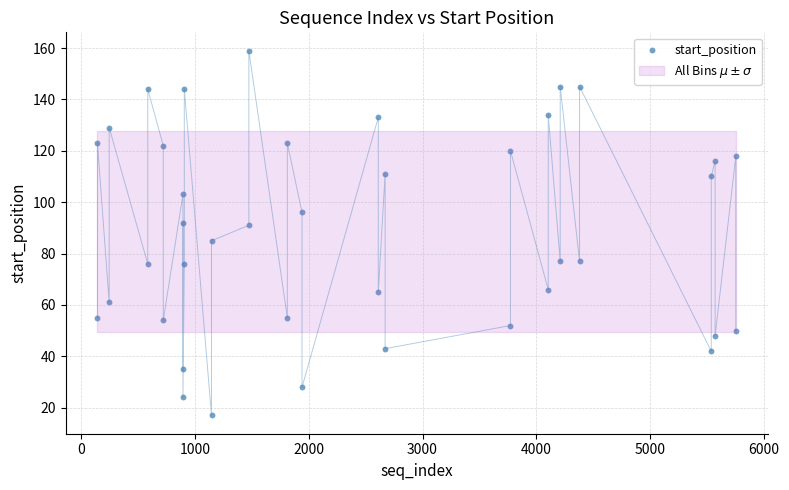

What is the range of Y values (max minus min)?

142